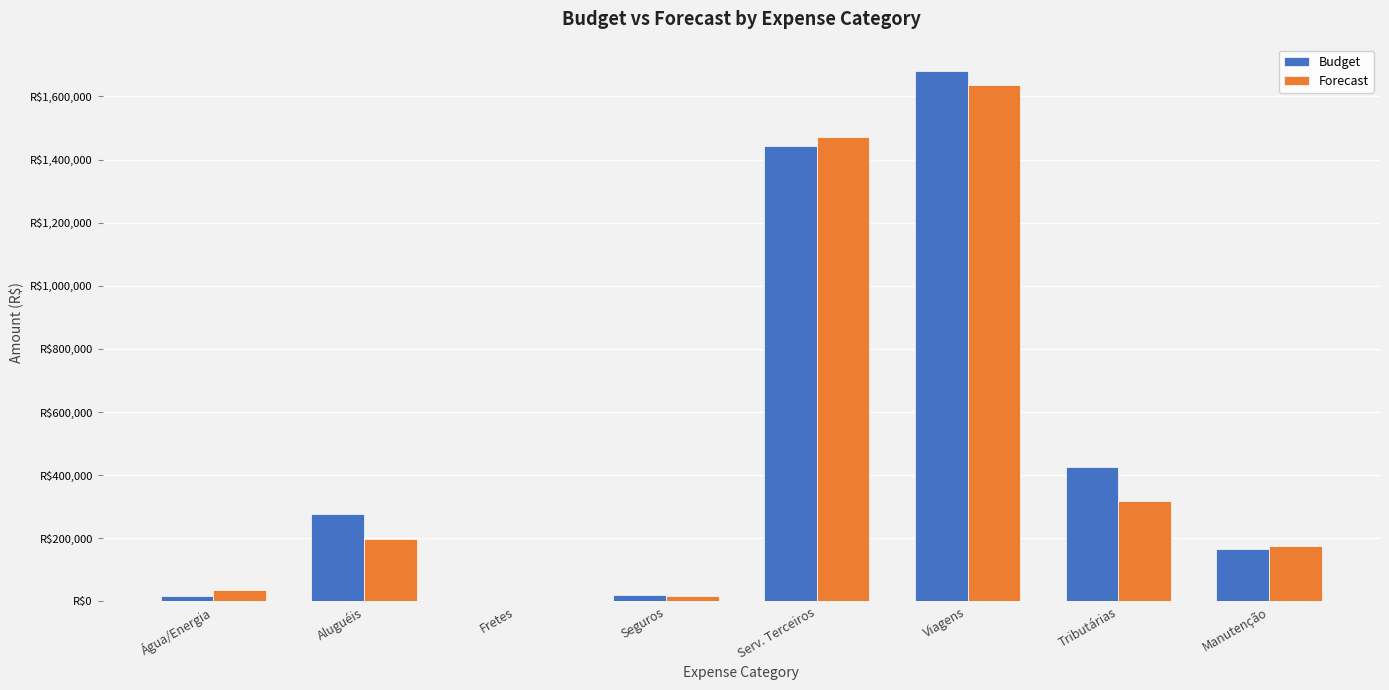

Are the bars grouped side by side (vs. stacked)?

Yes